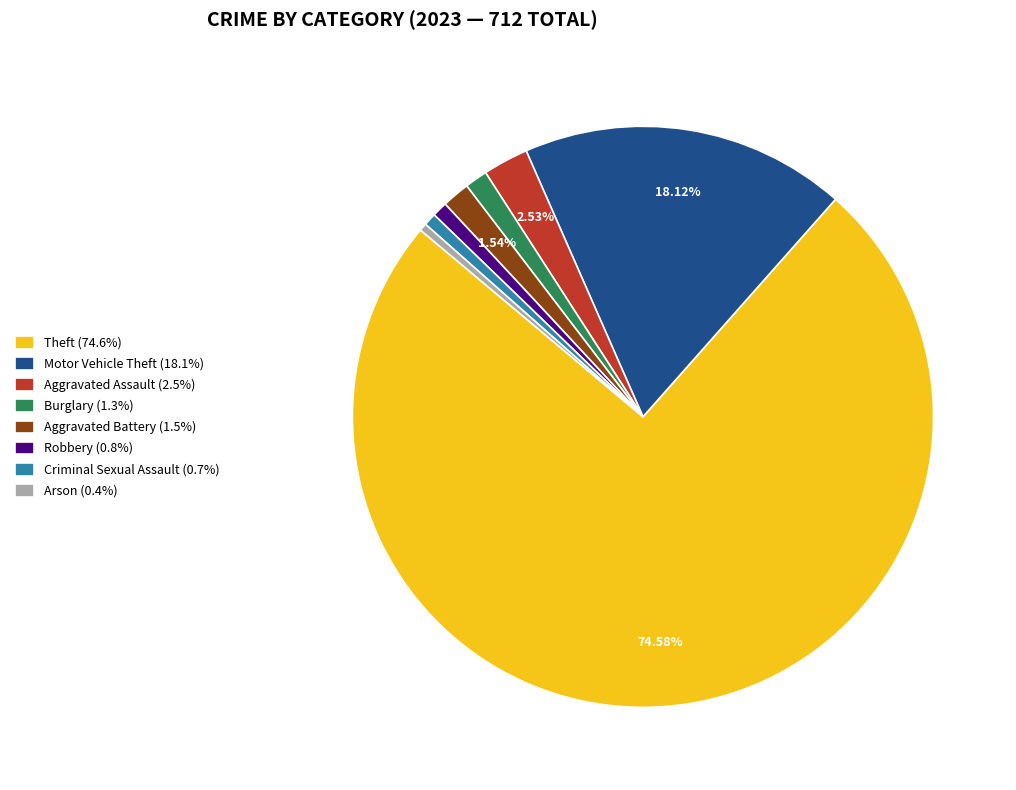

Is there a majority slice in this chart?

Yes